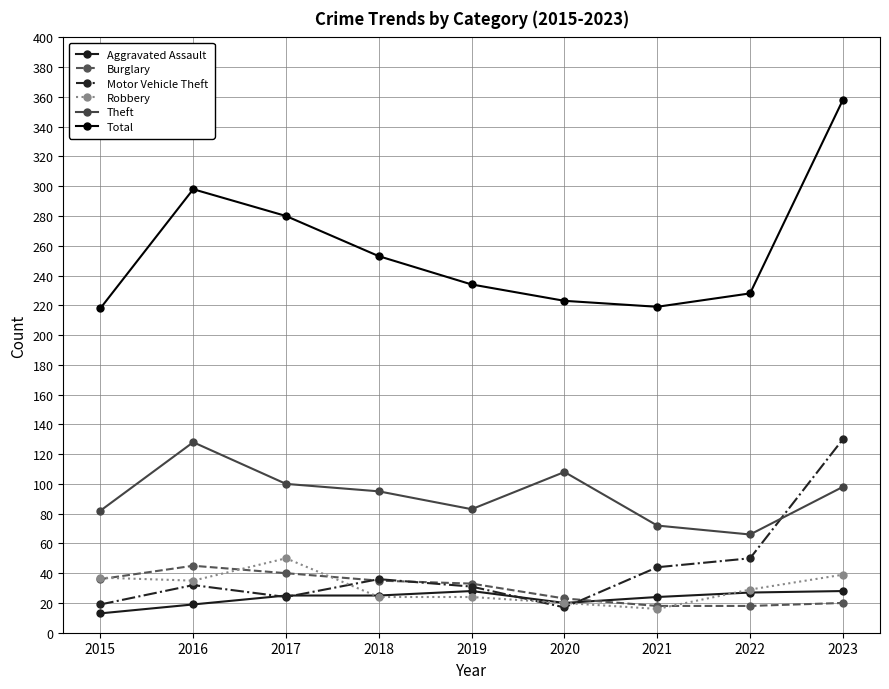

What is the value of the Motor Vehicle Theft point at the 5th from the left?

31